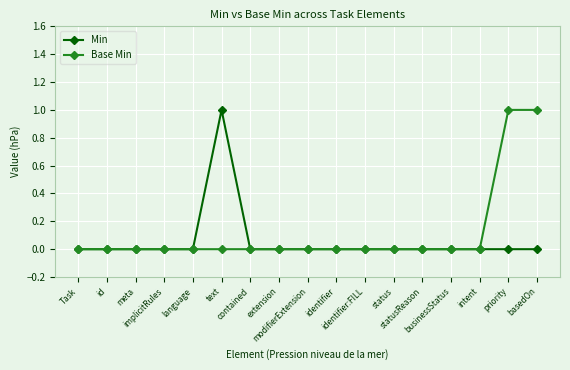

True or false: Min has more than 0 interior local peaks.

True